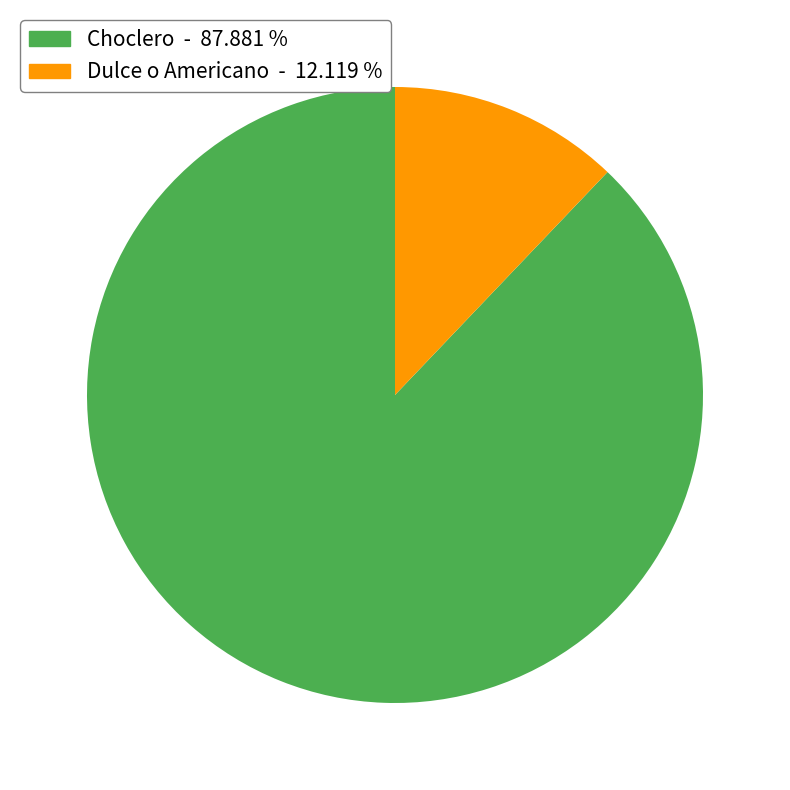

Which has a higher value, Choclero - 87.881 % or Dulce o Americano - 12.119 %?

Choclero - 87.881 %